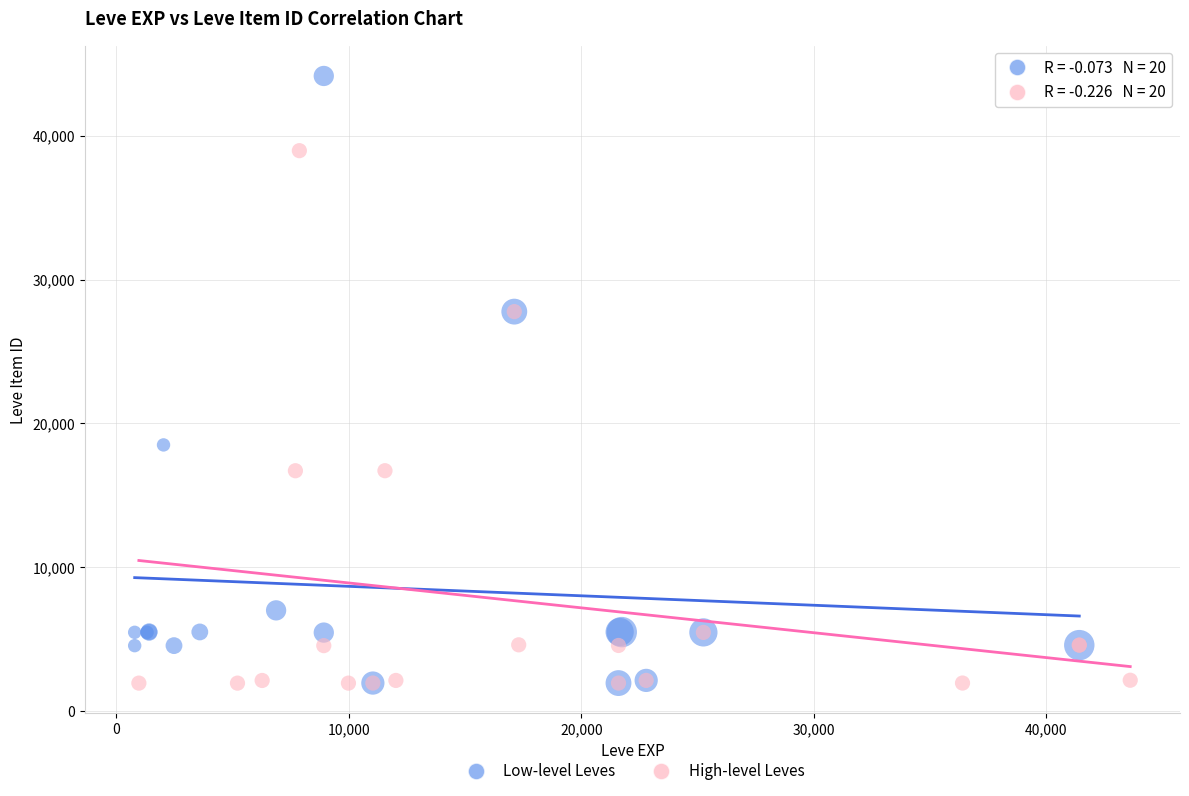

Which series has the widest spread of Y values?

Low-level Leves